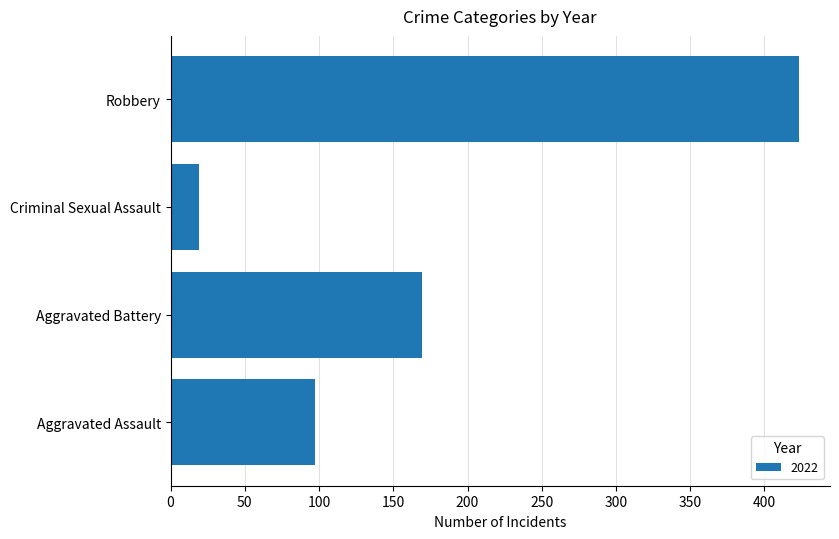

What is the smallest value displayed?

19